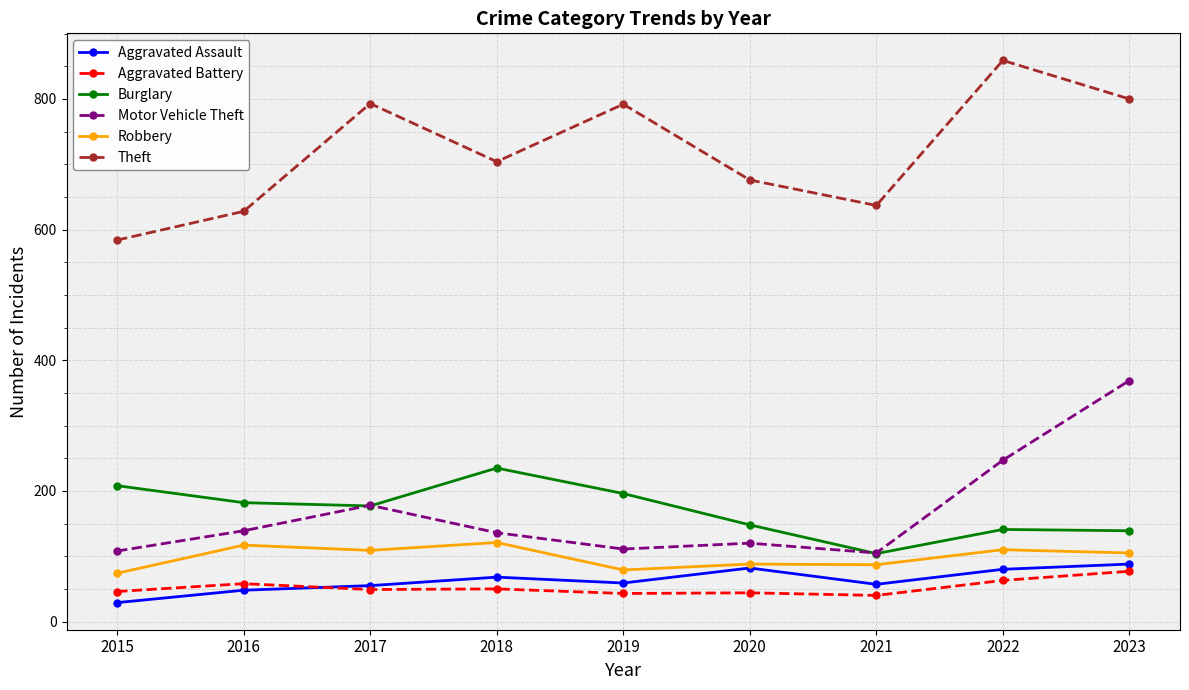

What is the value of the Burglary point at the 7th from the left?

104